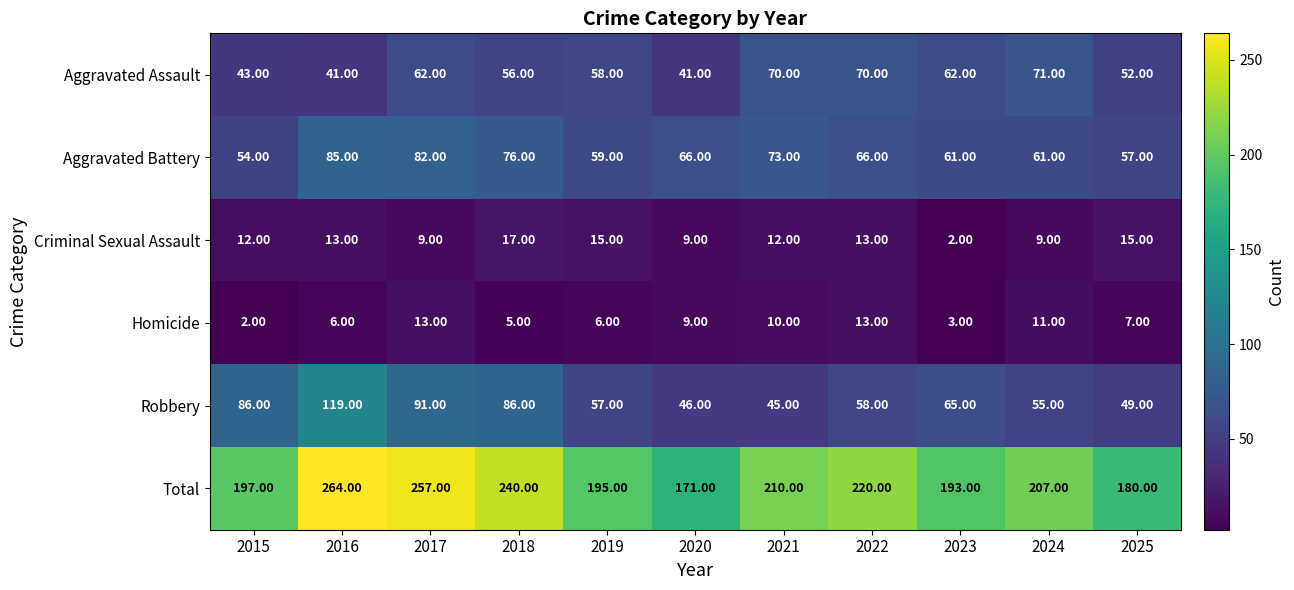

Rank the series by their maximum value, from highest to lowest.

Total, Robbery, Aggravated Battery, Aggravated Assault, Criminal Sexual Assault, Homicide